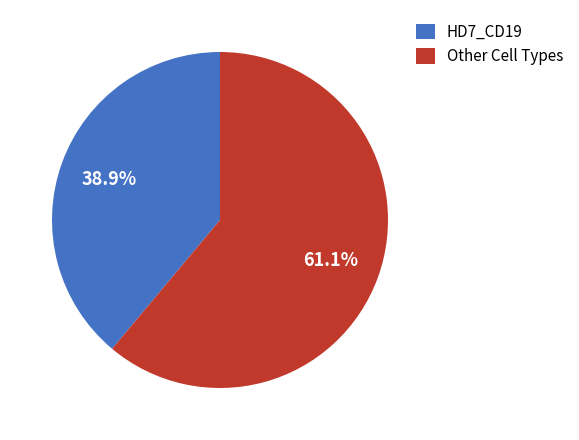

Which category accounts for the majority?

Other Cell Types